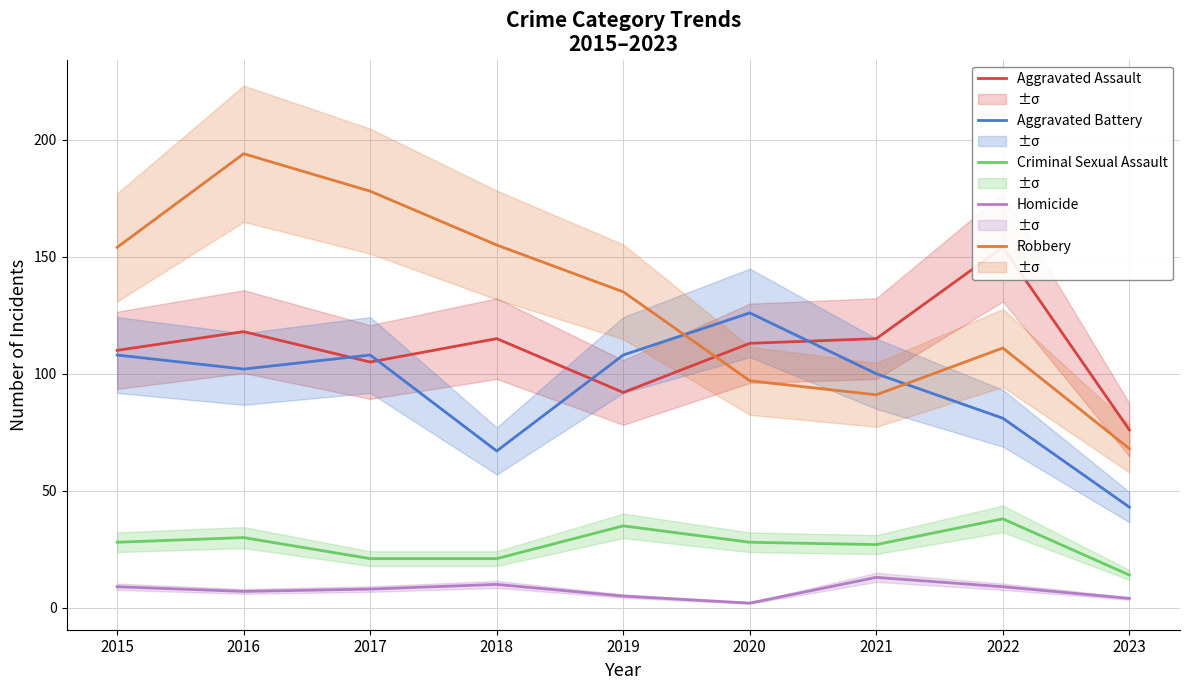

What is the difference between the second highest and minimum values in the Criminal Sexual Assault series?

21